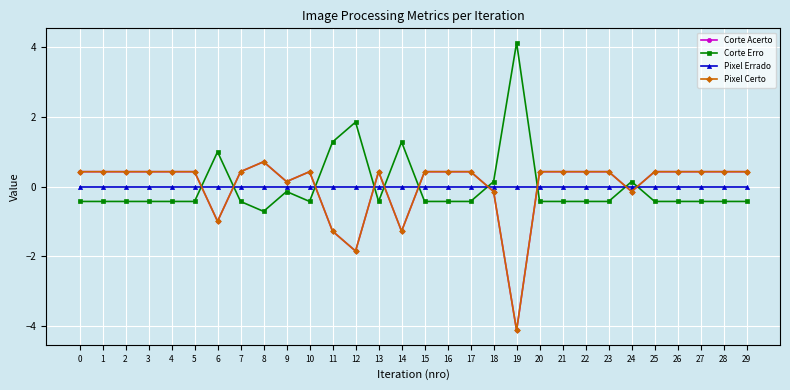

Is this an area chart (filled region under the line)?

No